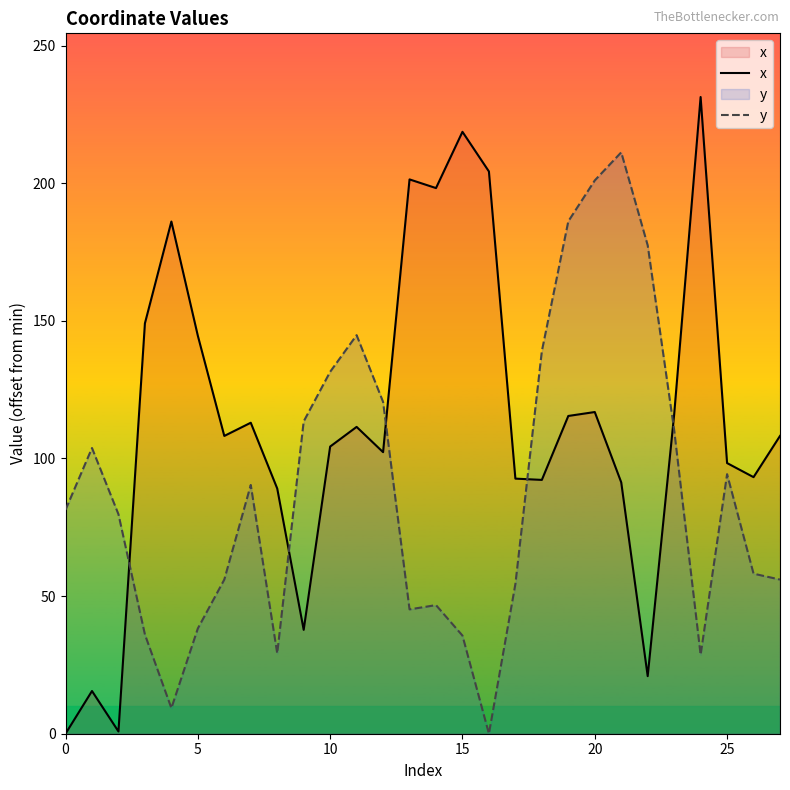

What is the spread (max minus min) of values at 10?

27.2